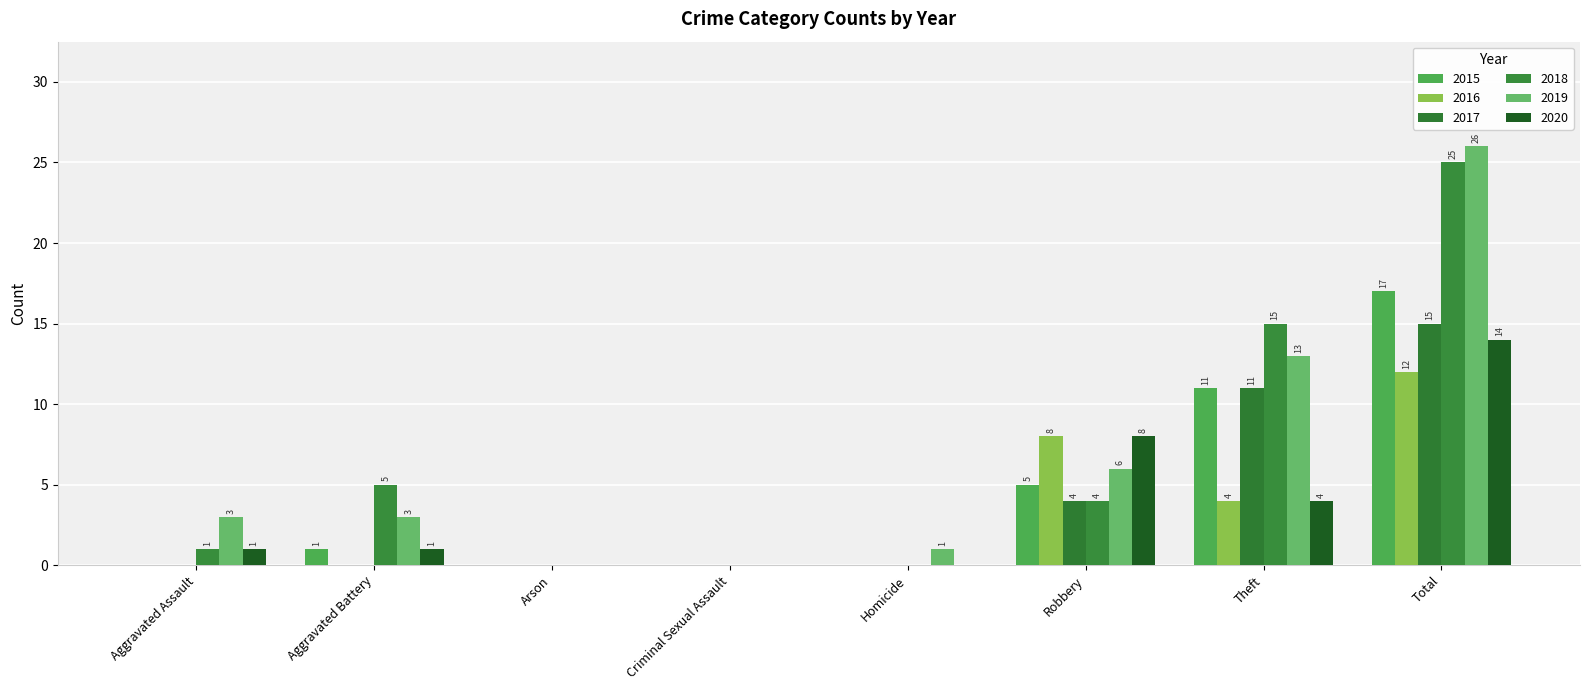

Reading right to left, what are all the values shown in this chart?

2015: 17	11	5	0	0	0	1	0
2016: 12	4	8	0	0	0	0	0
2017: 15	11	4	0	0	0	0	0
2018: 25	15	4	0	0	0	5	1
2019: 26	13	6	1	0	0	3	3
2020: 14	4	8	0	0	0	1	1